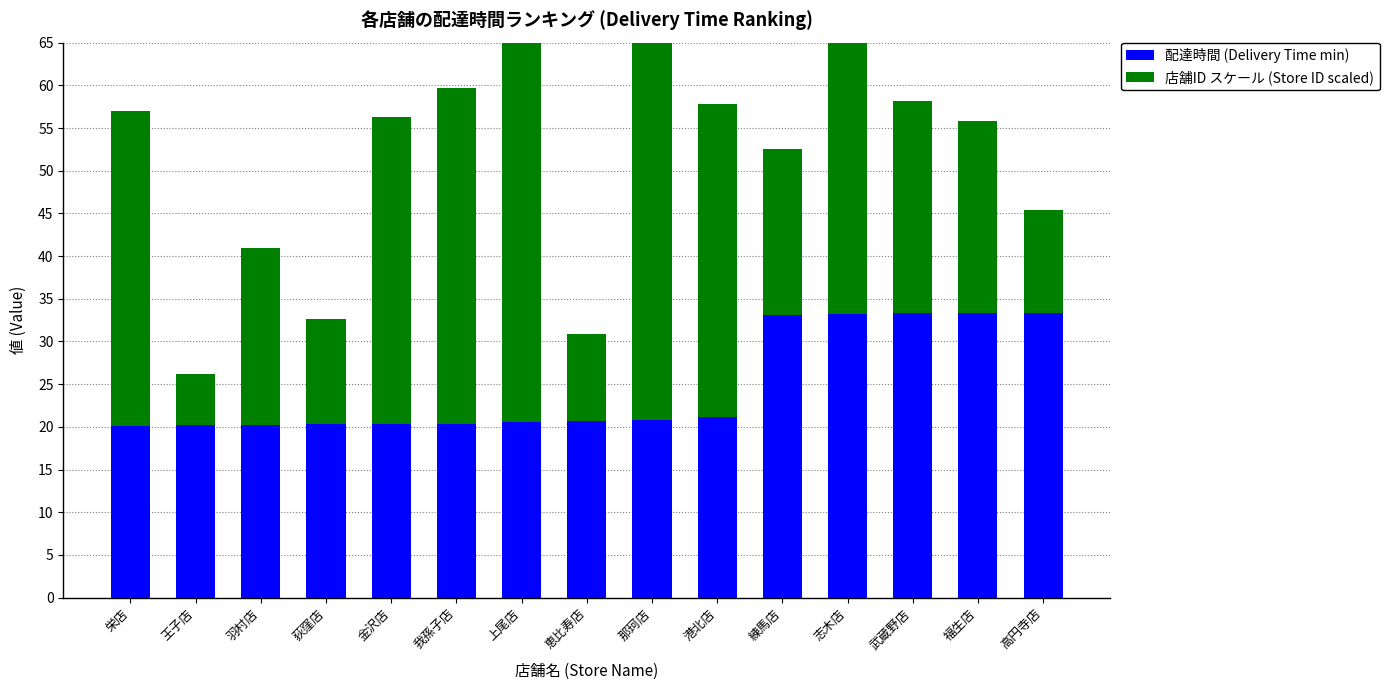

What is the difference between the highest and lowest values at 那珂店?

33.8